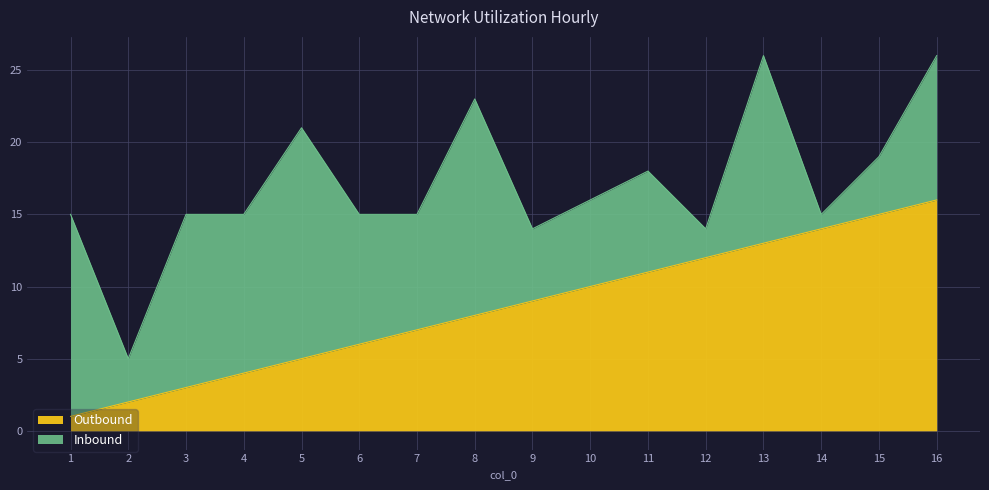

The value of Outbound at 13 is 13. True or false?

True